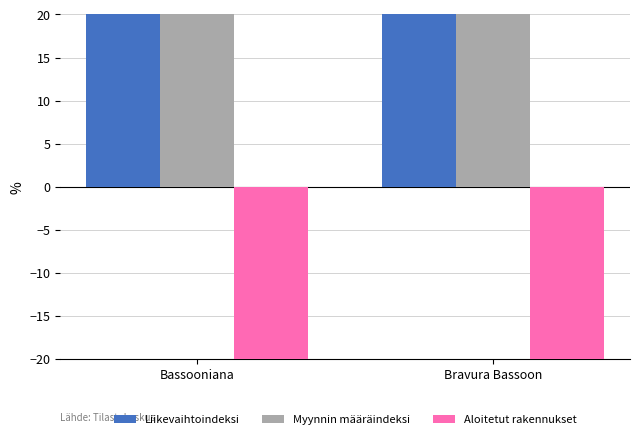

Rank the categories by Myynnin määräindeksi value from lowest to highest.

Bassooniana, Bravura Bassoon